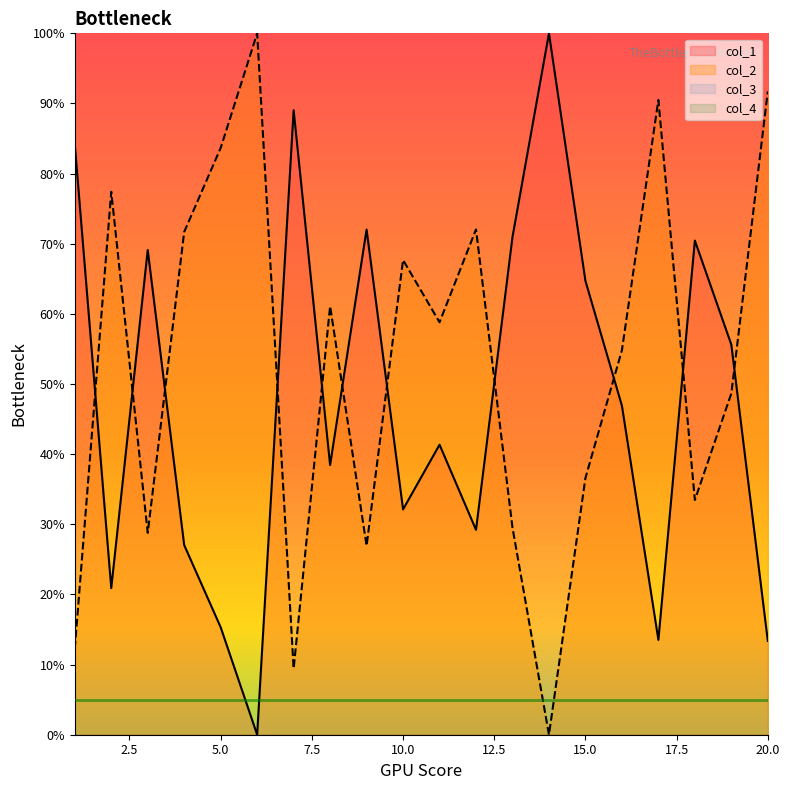

What is the sum of all col_1 values?

954.3